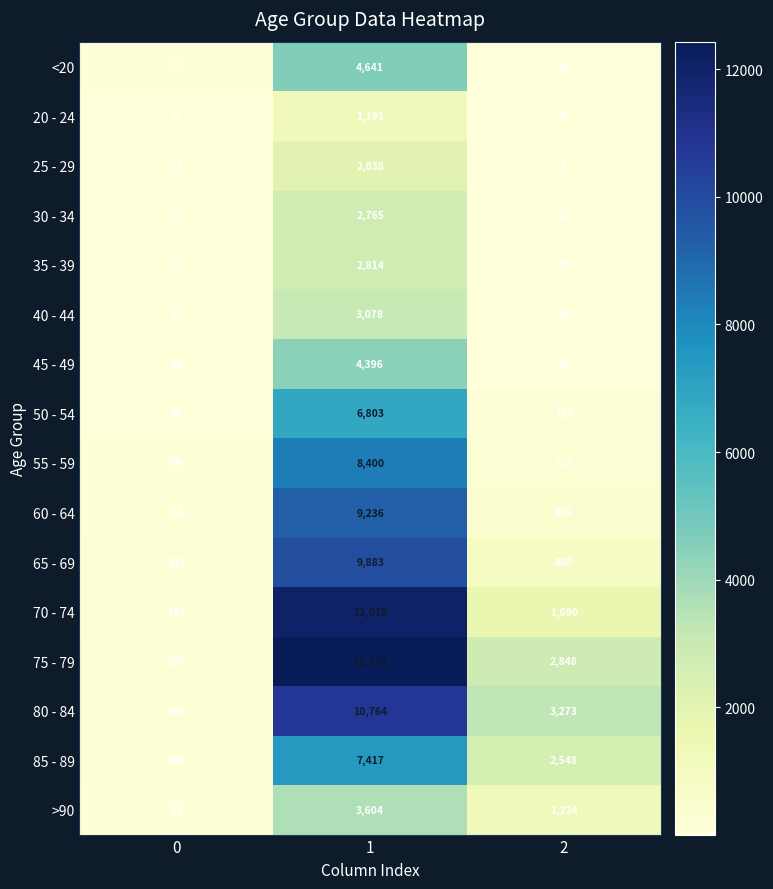

What is the maximum value shown in the chart?

12434